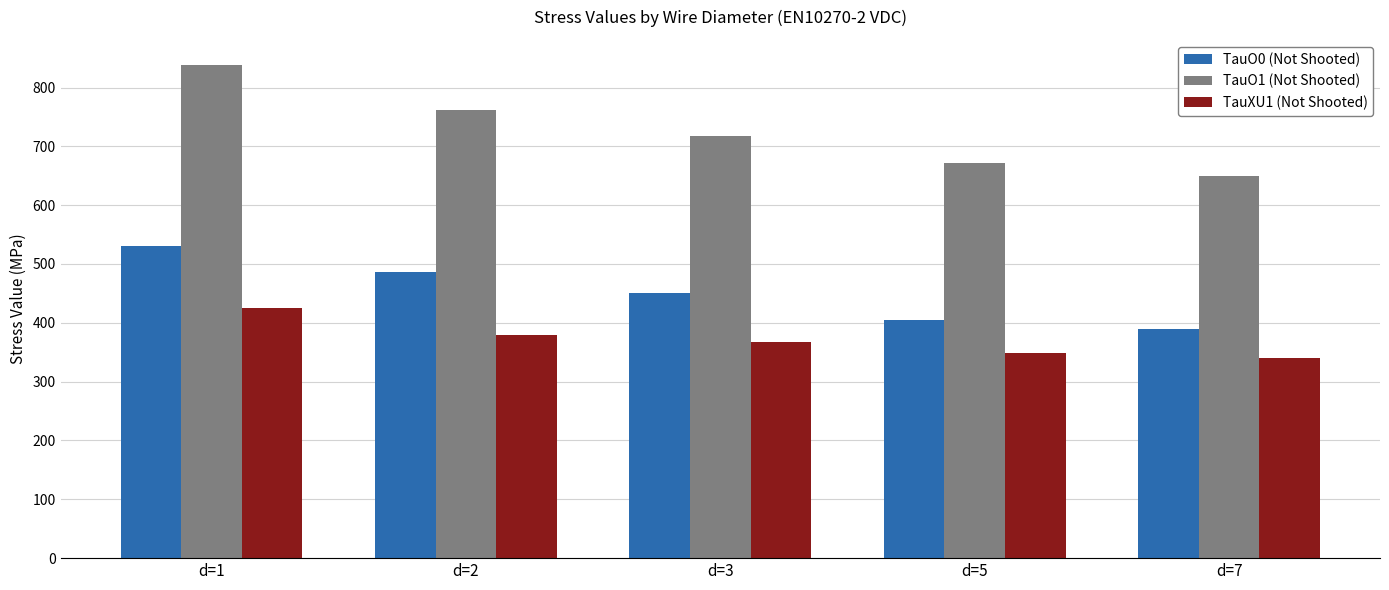

Count the TauO0 (Not Shooted) values in the range 405 to 486.

3